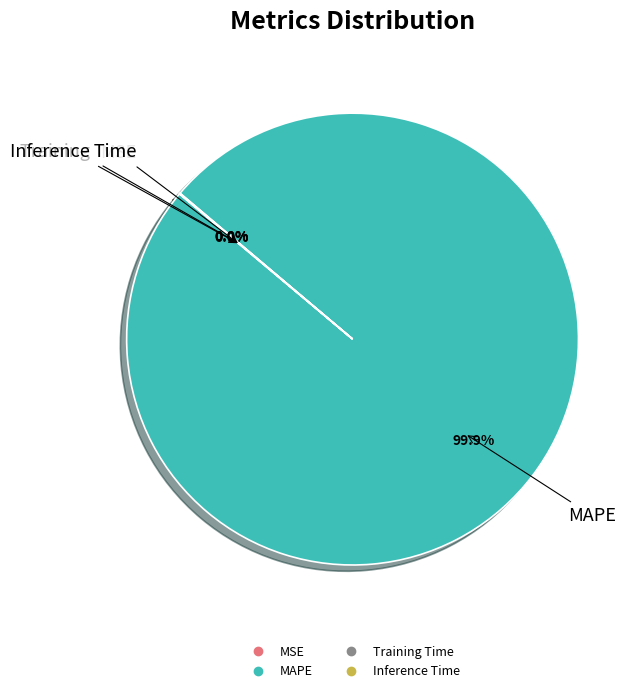

What is the majority slice?

MAPE